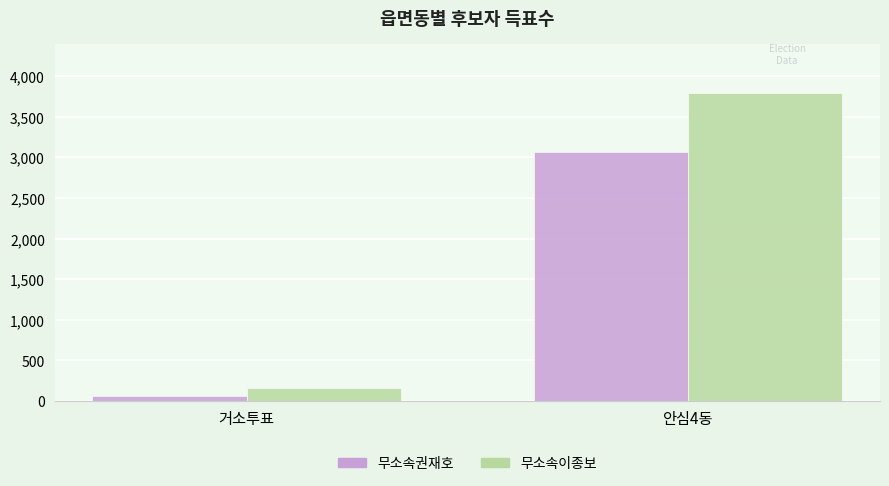

What is the highest value of the 무소속이종보 series?

3798